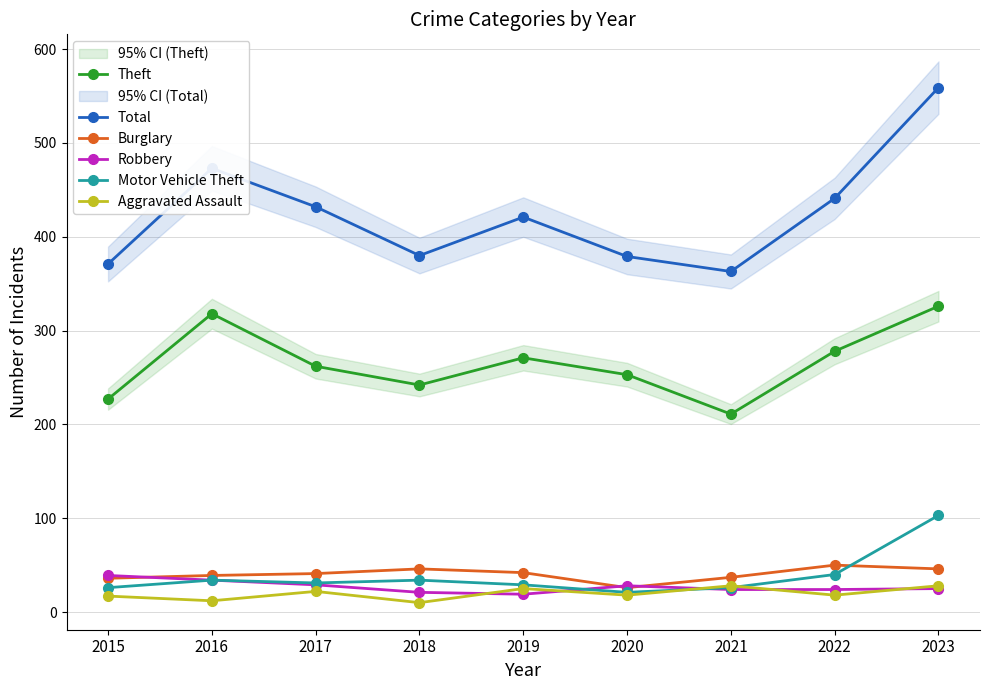

Where is Robbery nearest to the value 29?

2017